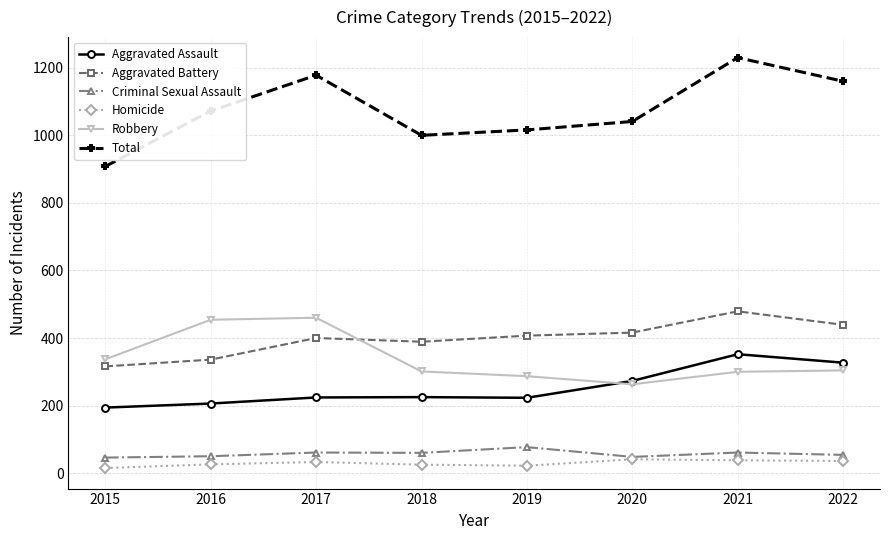

In Homicide, how many points are higher than both neighbors (excluding endpoints)?

2